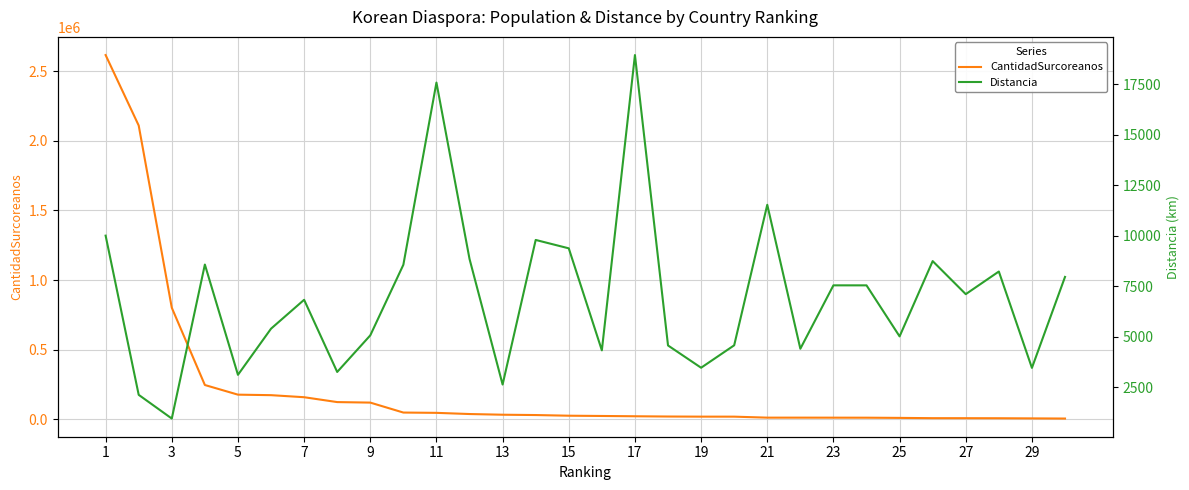

What is the maximum value for CantidadSurcoreanos?

2615419